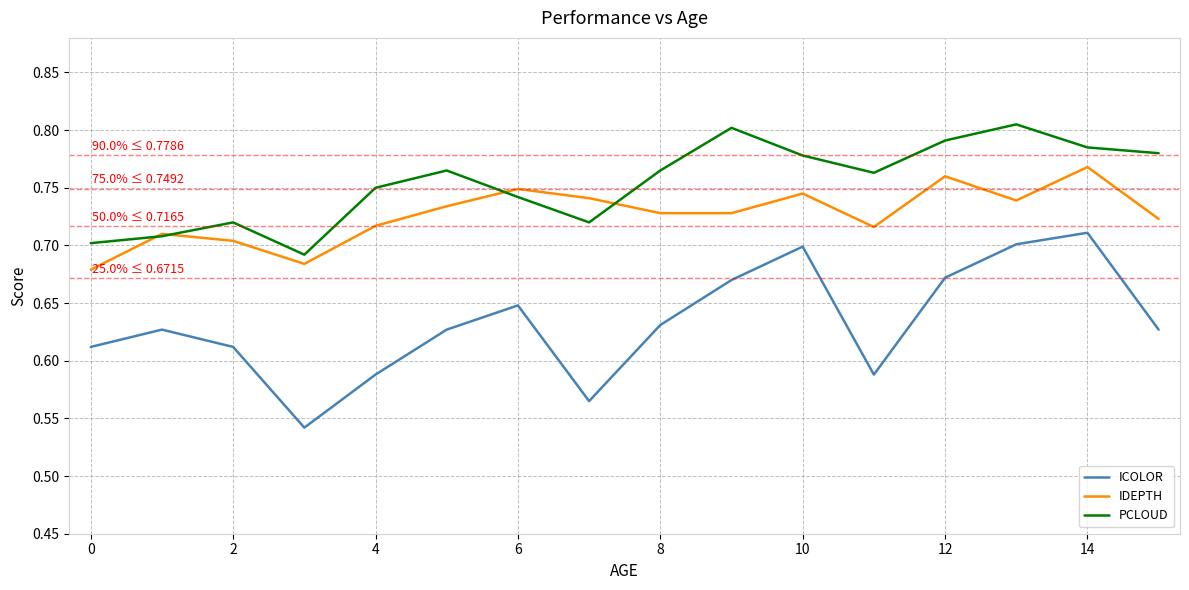

Rank the series by their average value, from highest to lowest.

PCLOUD, IDEPTH, ICOLOR